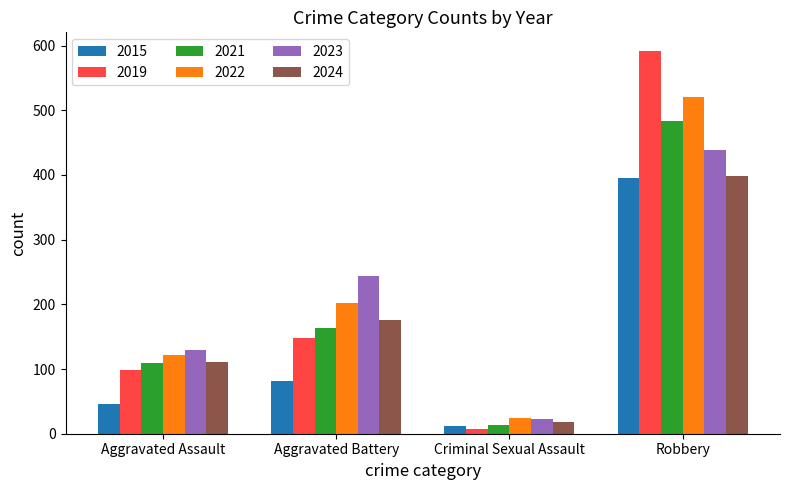

Reading left to right, what are all the values shown in this chart?

2015: 46	82	12	395
2019: 98	148	8	591
2021: 110	163	14	484
2022: 121	202	24	521
2023: 130	244	22	439
2024: 111	176	18	398